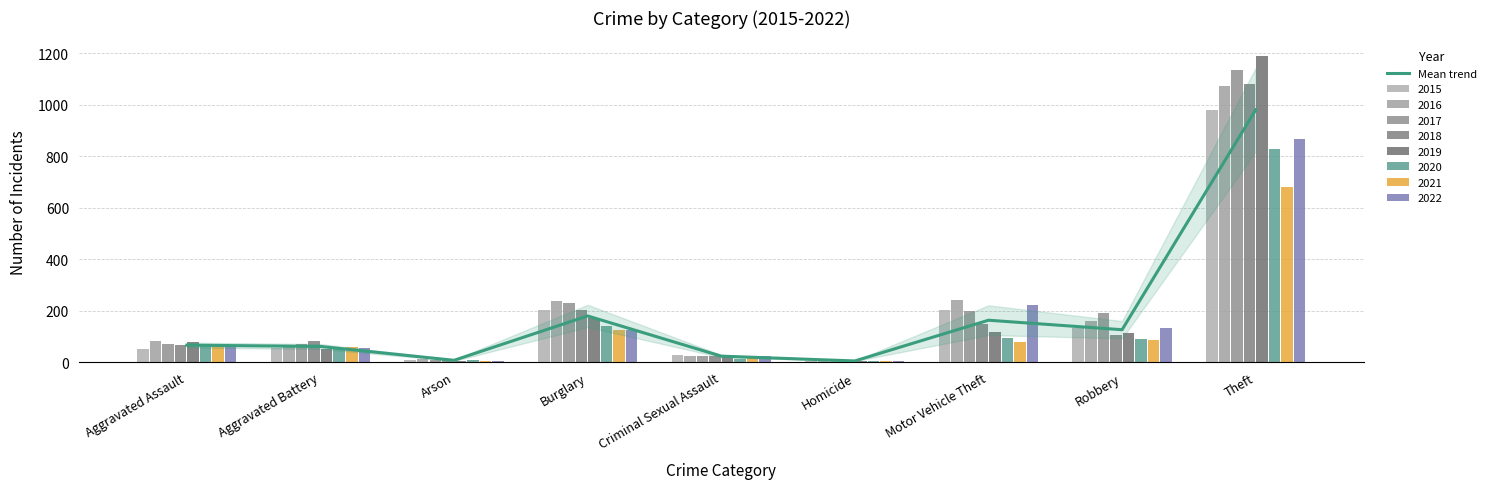

Which category has the lowest value across all series?

Homicide